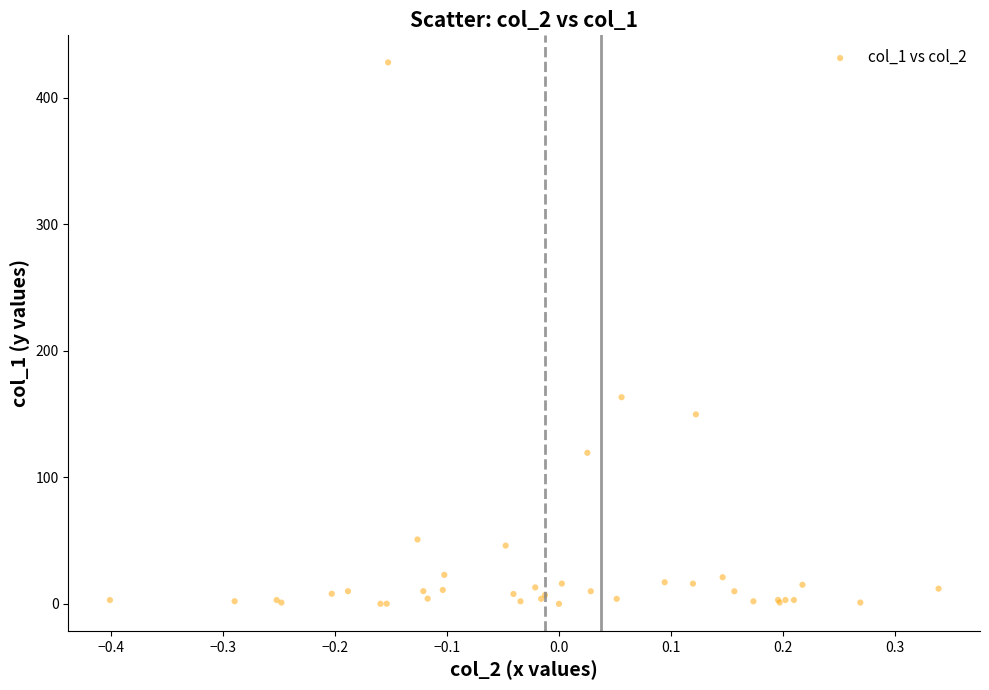

What Y value in the scatter plot is closest to 214?

163.3